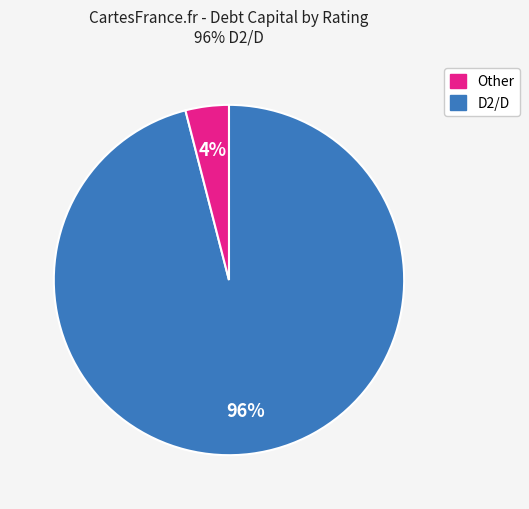

To the nearest percent, what is the average slice percentage?

50%